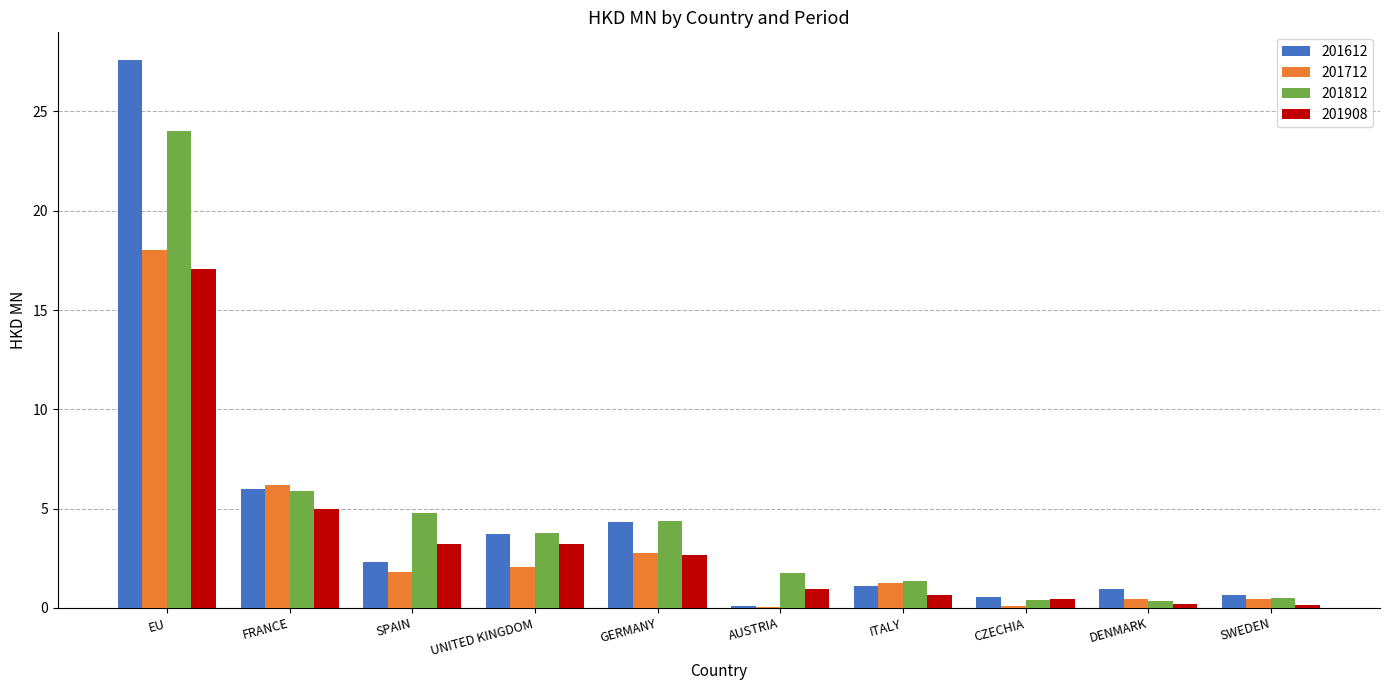

Which category has the highest value across all series?

EU